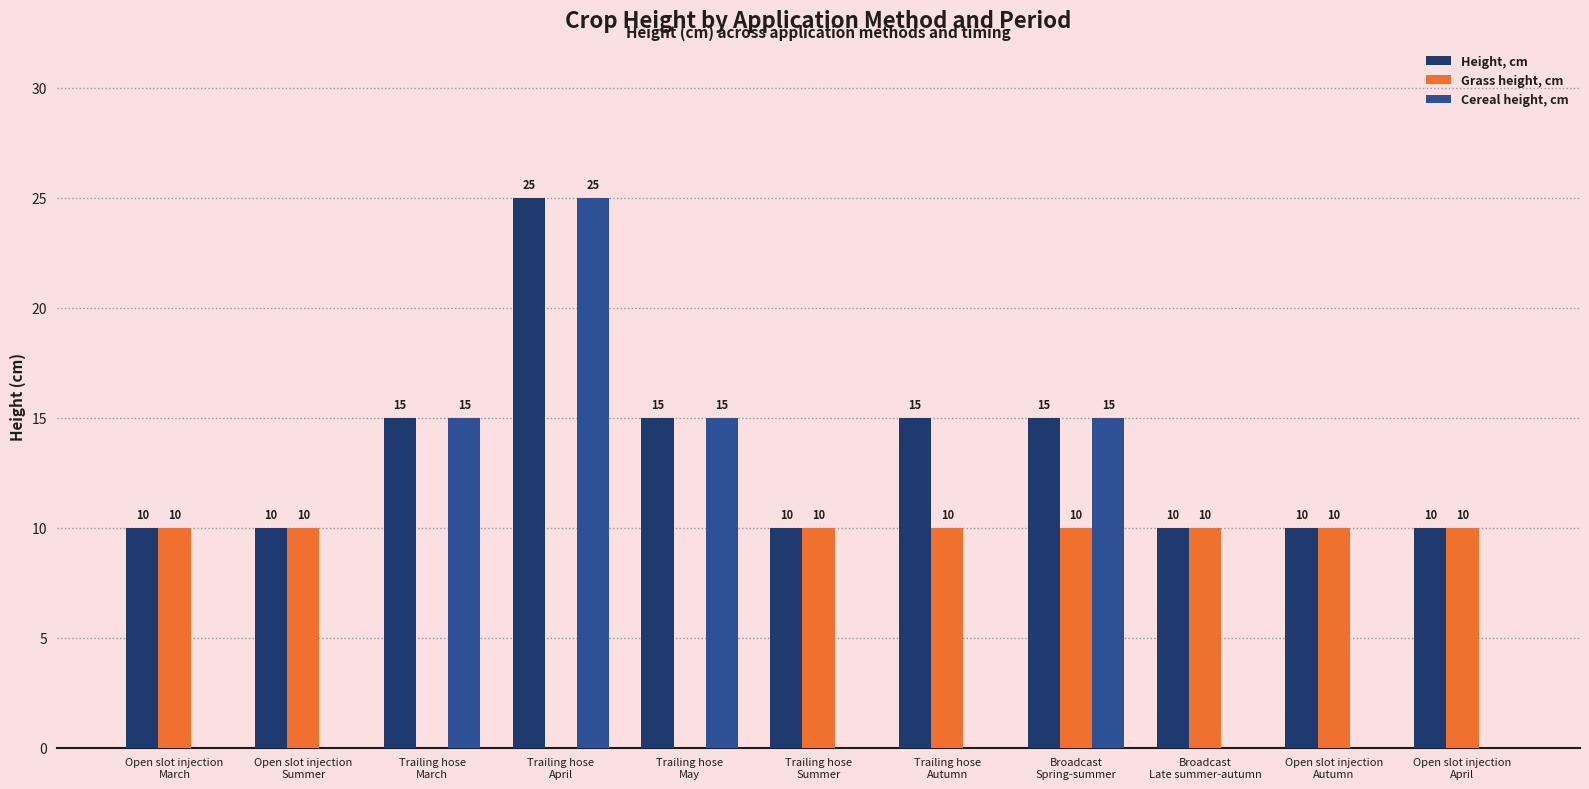

What is the maximum value shown in the chart?

25